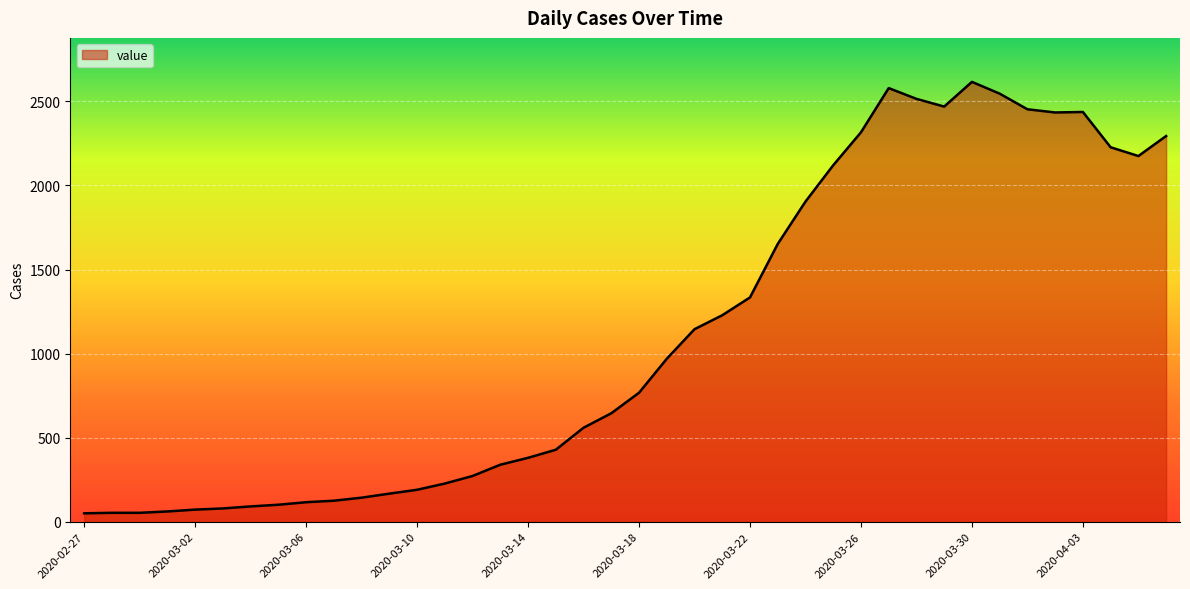

The chart shows a value of 2437 at 2020-04-03. True or false?

True